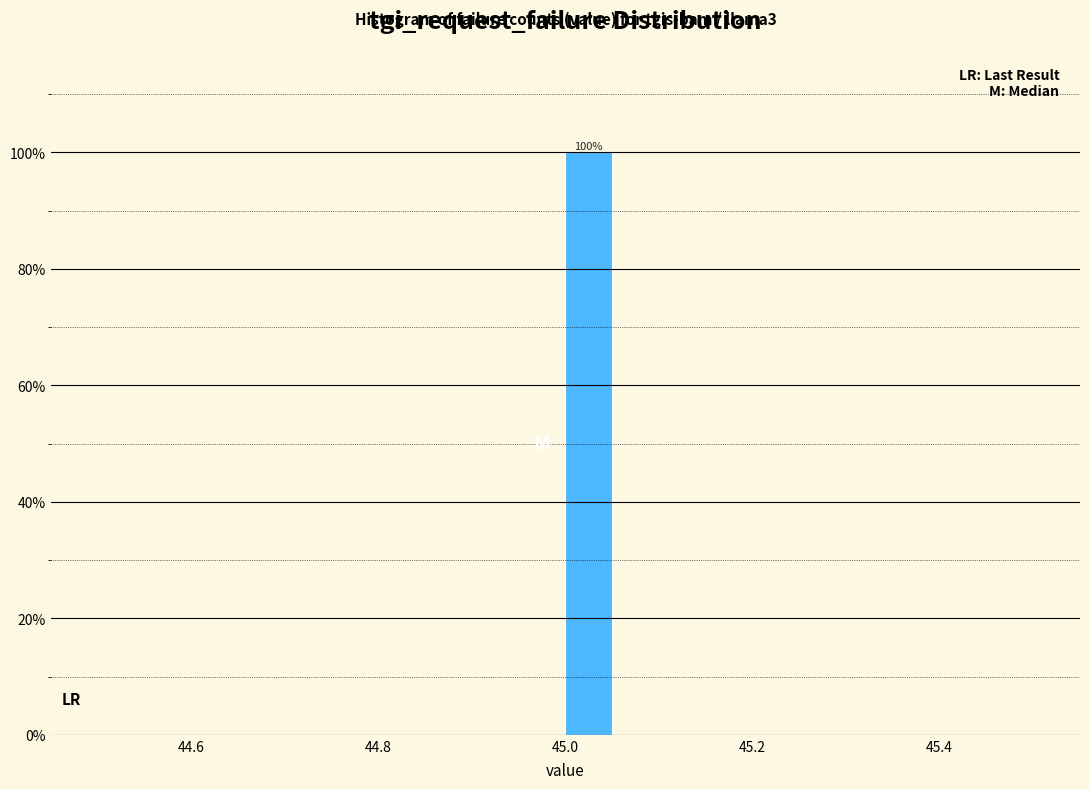

Around what value on the x-axis is the tallest bar? Give the approximate position of its centre, as read against the axis.

45.02